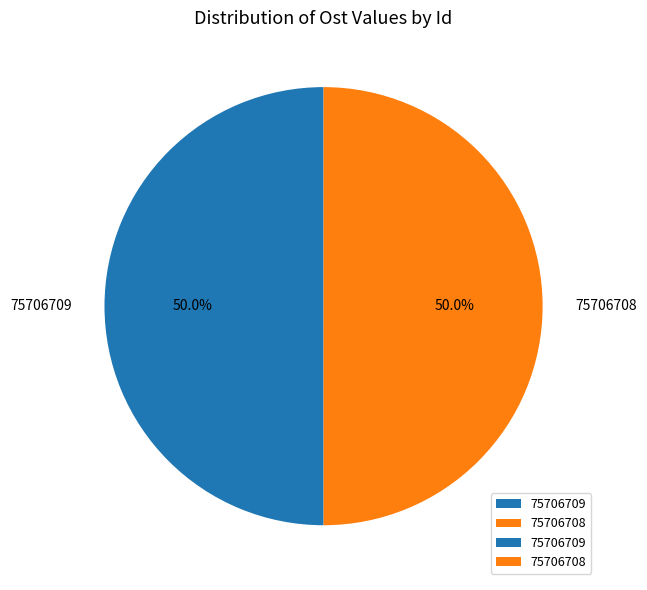

What percentage is the 75706709 slice, to the nearest percent?

50%